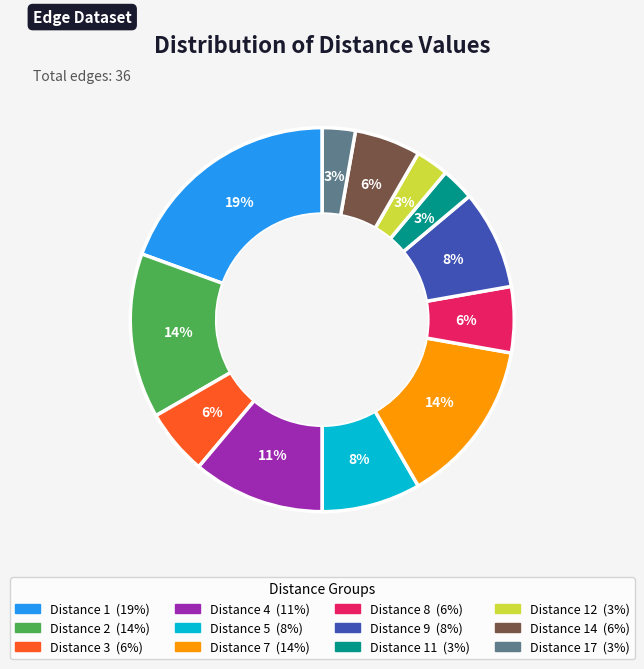

Is there a majority slice in this chart?

No